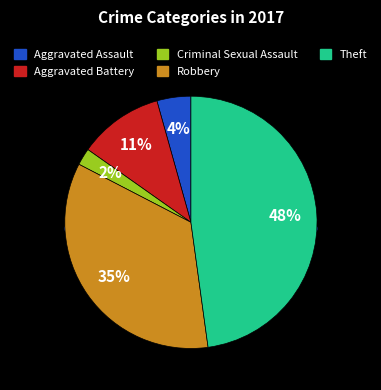

The Aggravated Assault slice represents 11% of the pie. True or false?

False